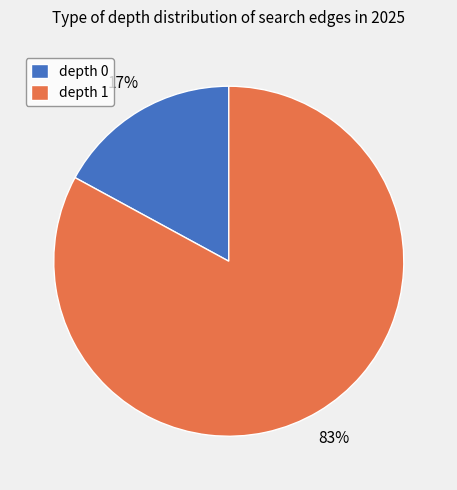

Do depth 0 and depth 1 together represent more than half of the pie?

Yes